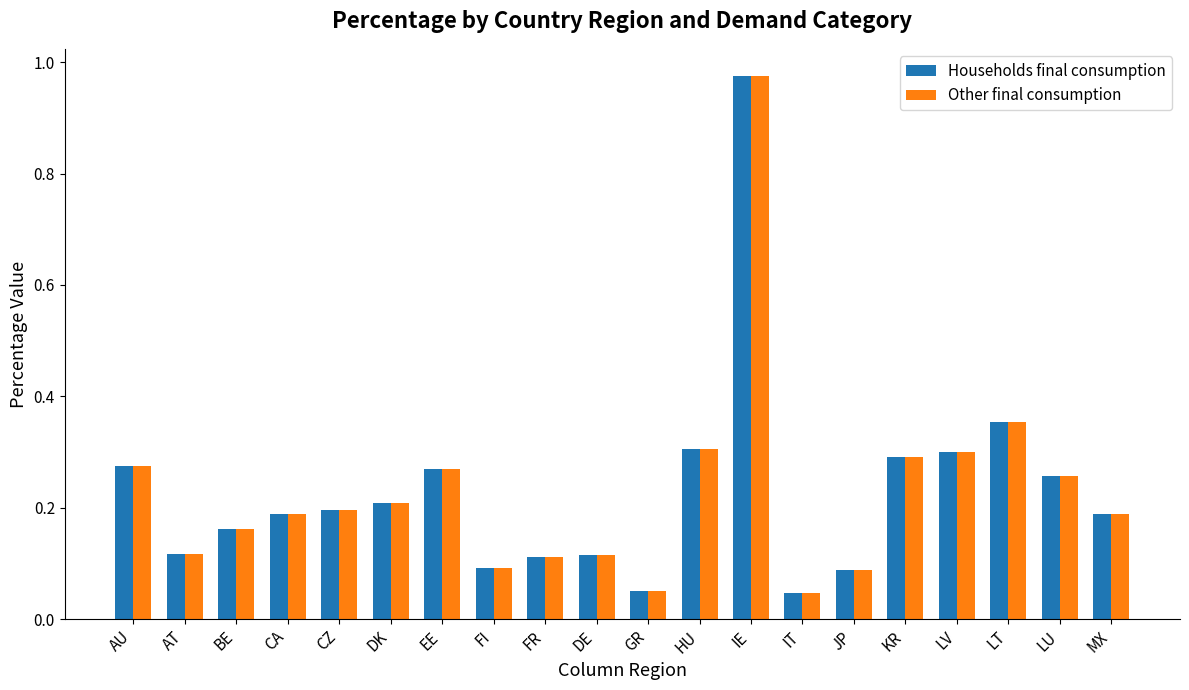

What is the sum of all Other final consumption values?

4.6